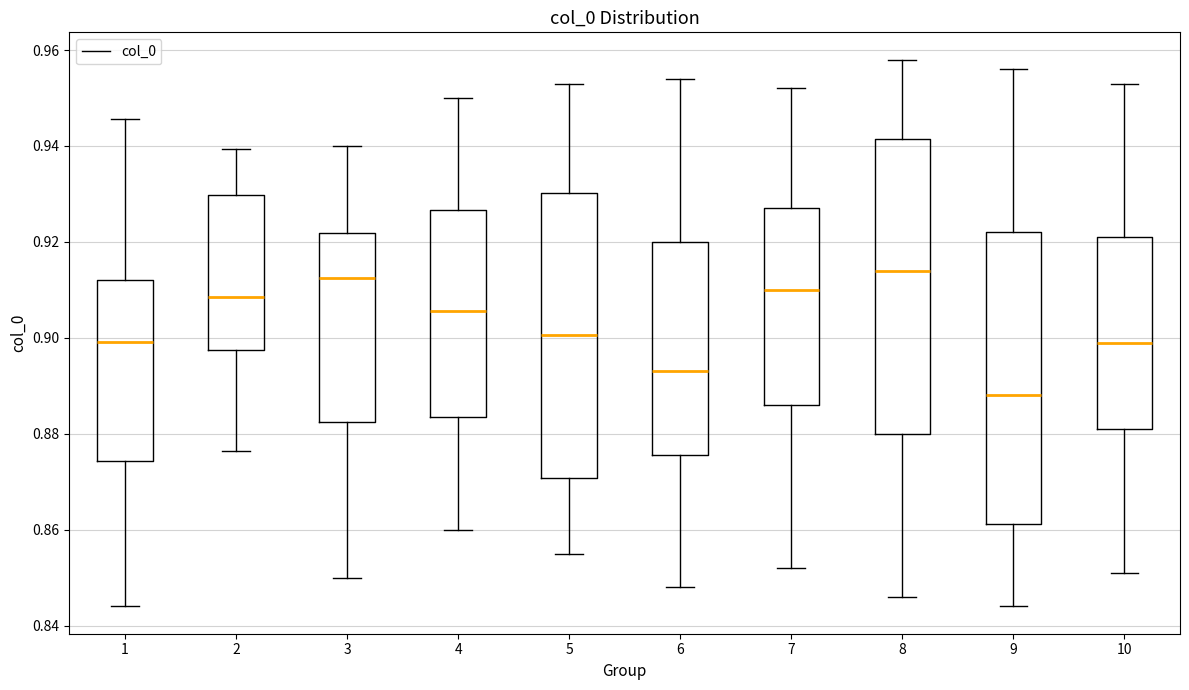

Reading left to right, transcribe this box plot: for each box, give where its median line is, the range the box spans, and where its two whiskers end, as read against the y-axis. The values are not printed on the chart, so give them approximately, as read against the axis.

1: median 0.900, box 0.874 to 0.912, whiskers 0.844 to 0.946
2: median 0.908, box 0.898 to 0.930, whiskers 0.876 to 0.940
3: median 0.912, box 0.882 to 0.922, whiskers 0.850 to 0.940
4: median 0.906, box 0.884 to 0.926, whiskers 0.860 to 0.950
5: median 0.900, box 0.870 to 0.930, whiskers 0.856 to 0.954
6: median 0.894, box 0.876 to 0.920, whiskers 0.848 to 0.954
7: median 0.910, box 0.886 to 0.928, whiskers 0.852 to 0.952
8: median 0.914, box 0.880 to 0.942, whiskers 0.846 to 0.958
9: median 0.888, box 0.862 to 0.922, whiskers 0.844 to 0.956
10: median 0.900, box 0.882 to 0.922, whiskers 0.852 to 0.954